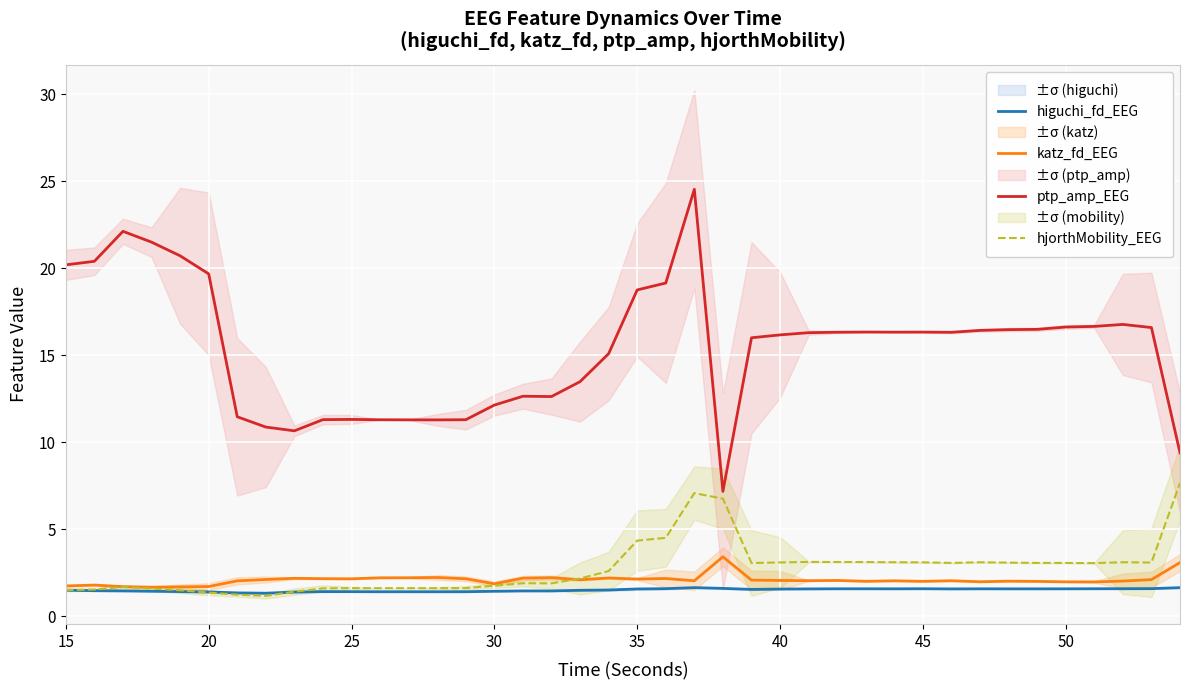

How many values in the katz_fd_EEG series exceed 2?

30